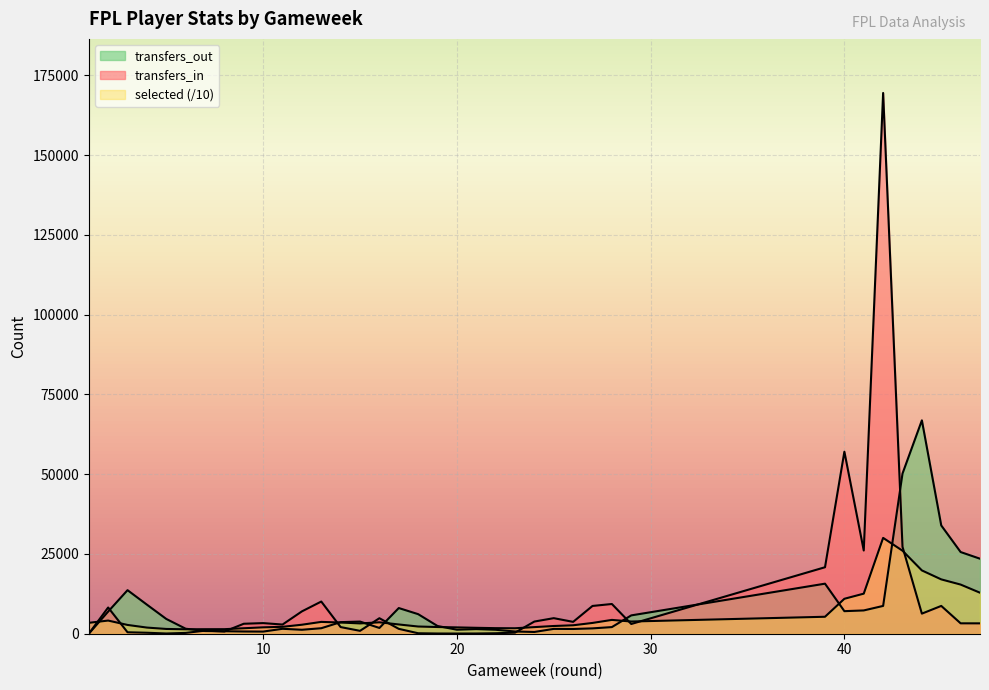

Does the chart display data point markers on the line(s)?

No